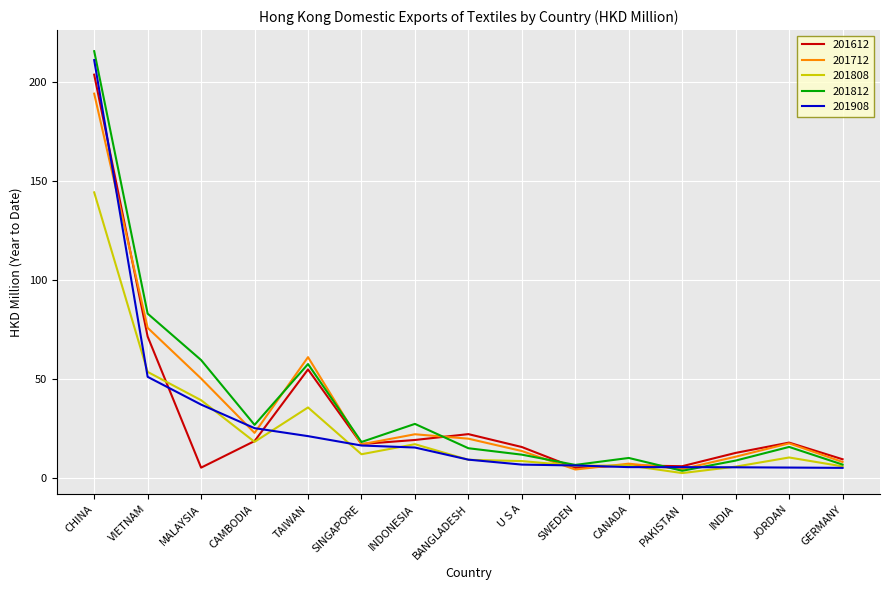

Which series has the widest spread of values?

201812